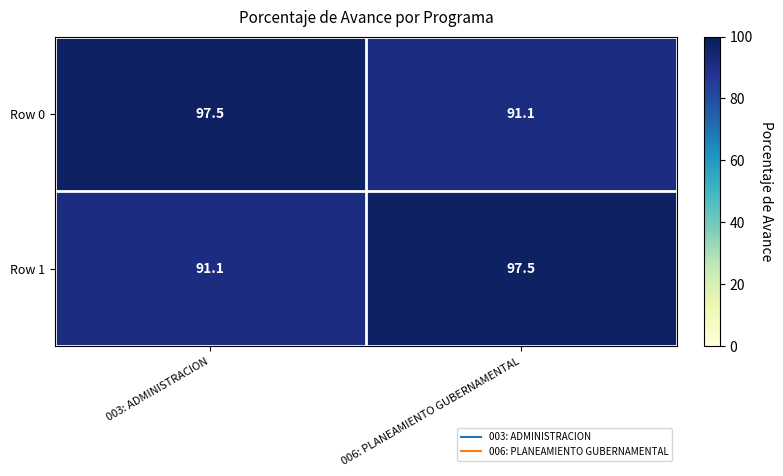

Reading left to right, what are all the values shown in this chart?

Row 0: 97.5	91.1
Row 1: 91.1	97.5